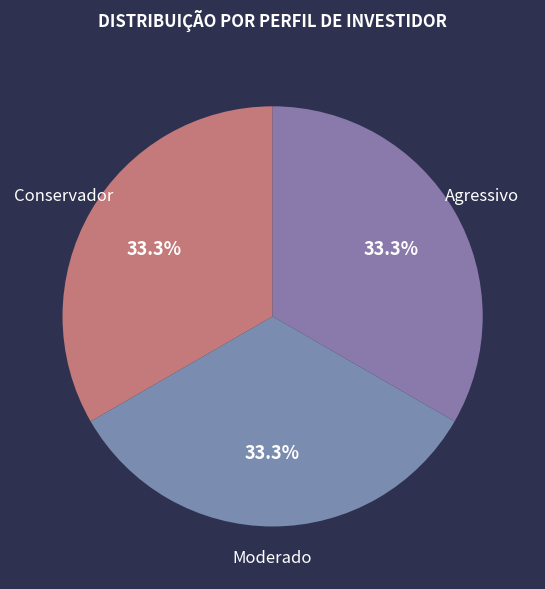

Count the number of slices in the pie.

3